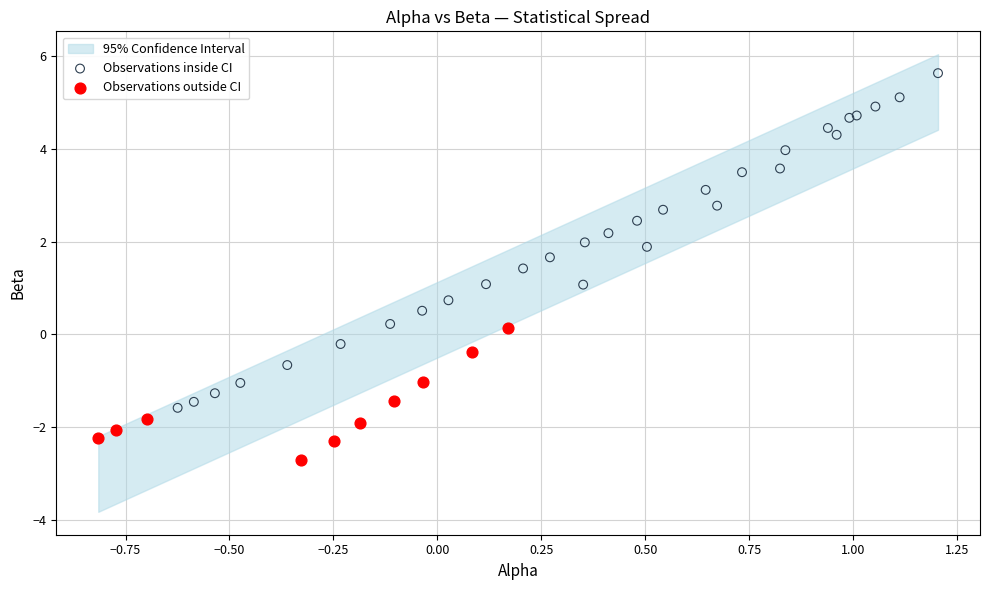

Which series has the widest spread of Y values?

Observations inside CI